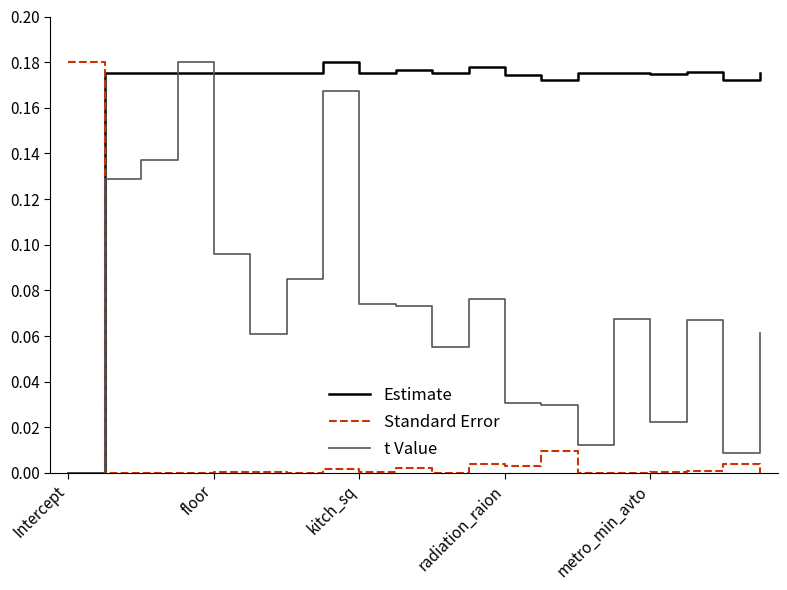

After their last crossing, which series has the higher values: t Value or Standard Error?

t Value